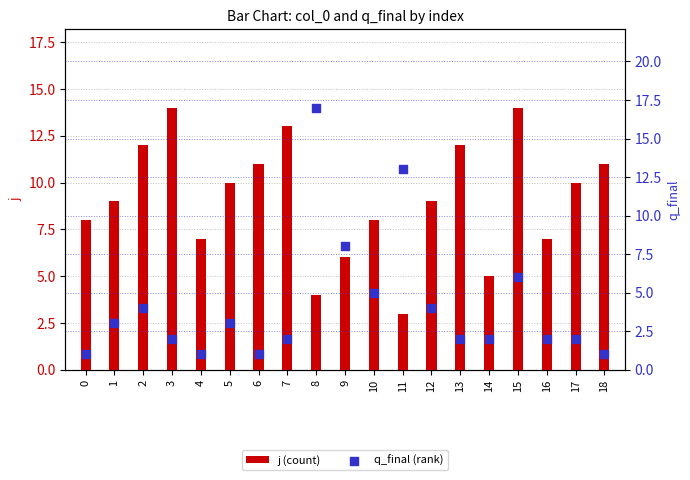

Is the value of j (count) at 1 greater than the value of q_final (rank) at 15?

Yes